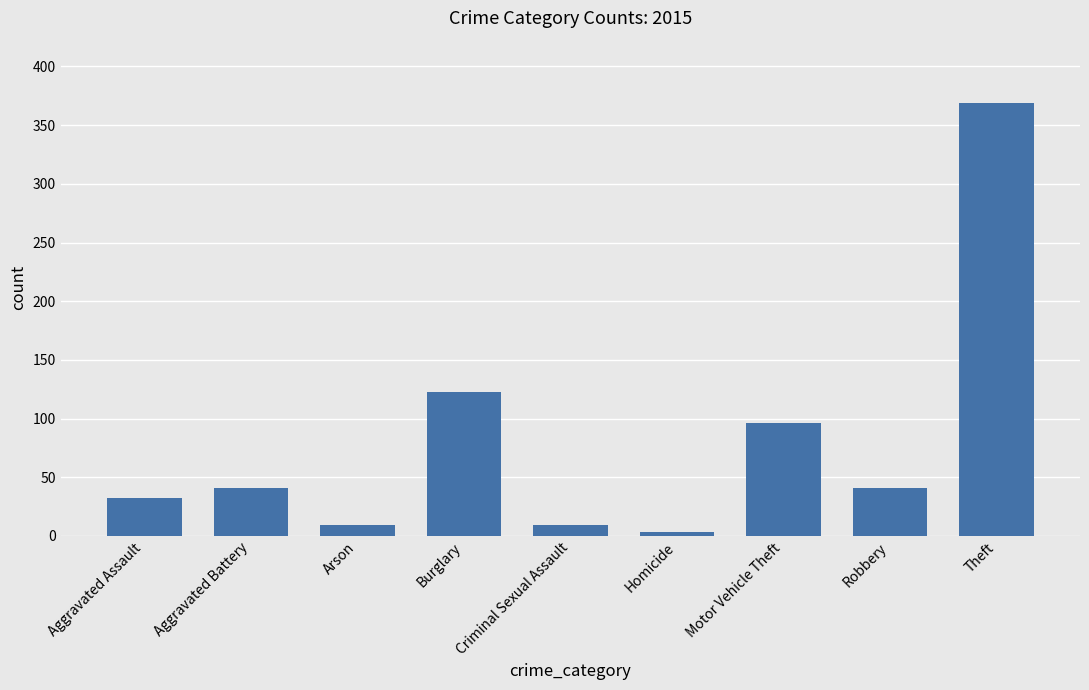

How many data points are less than 41?

4